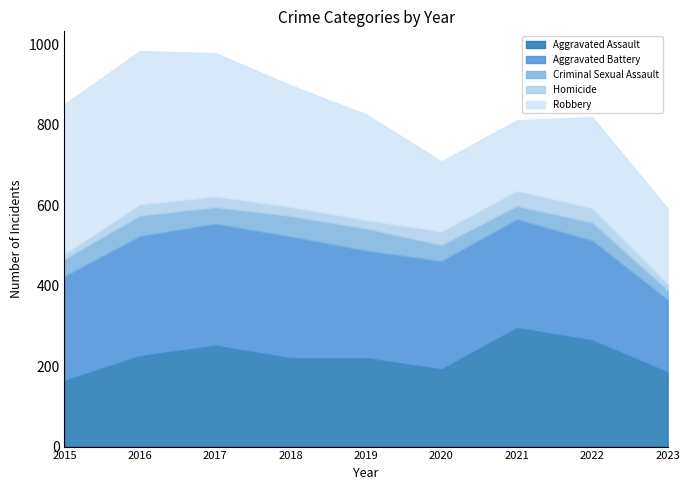

Read the Aggravated Assault value at 2022.

264